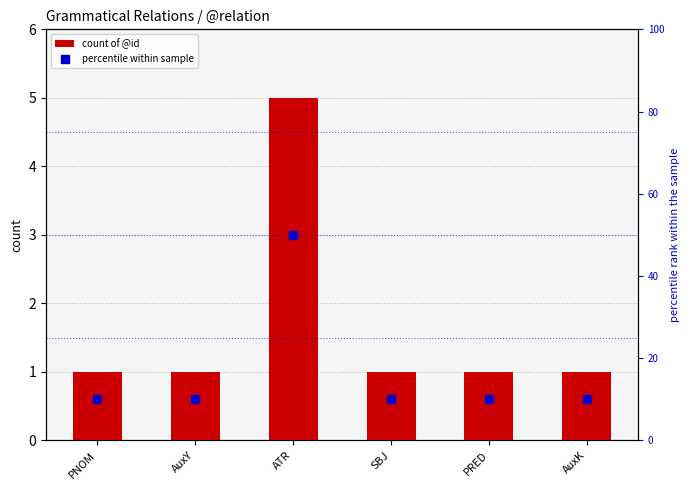

At which category is the sum across all series the highest?

ATR